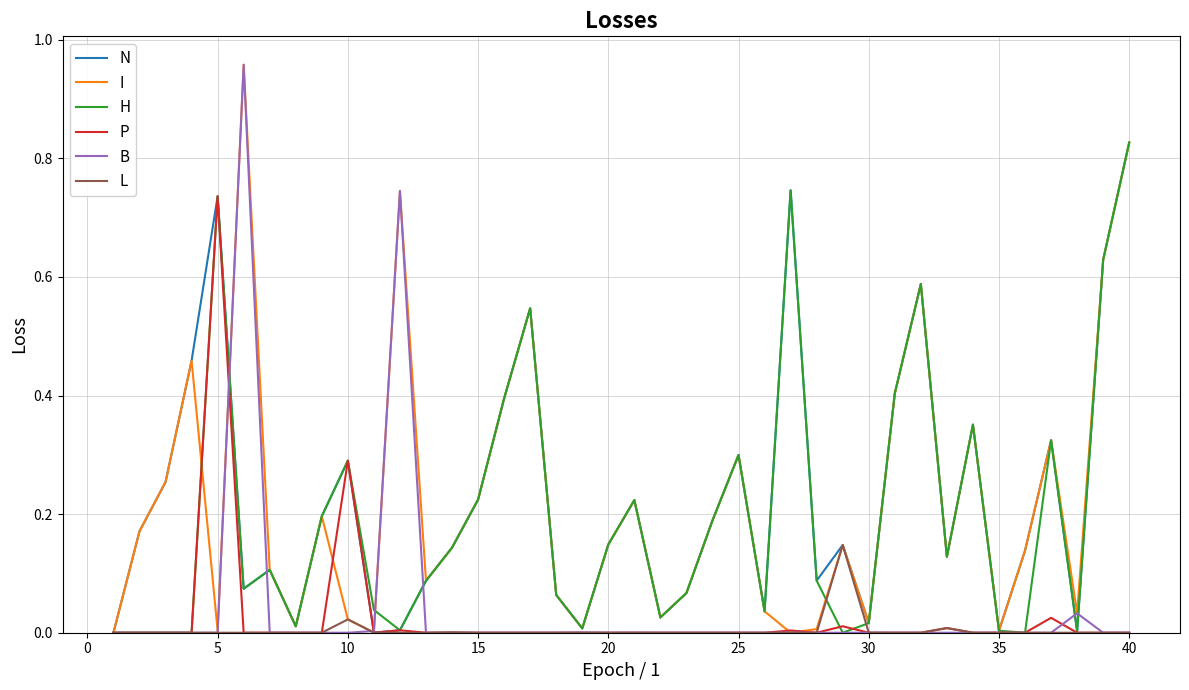

How many lines are shown in the chart?

6